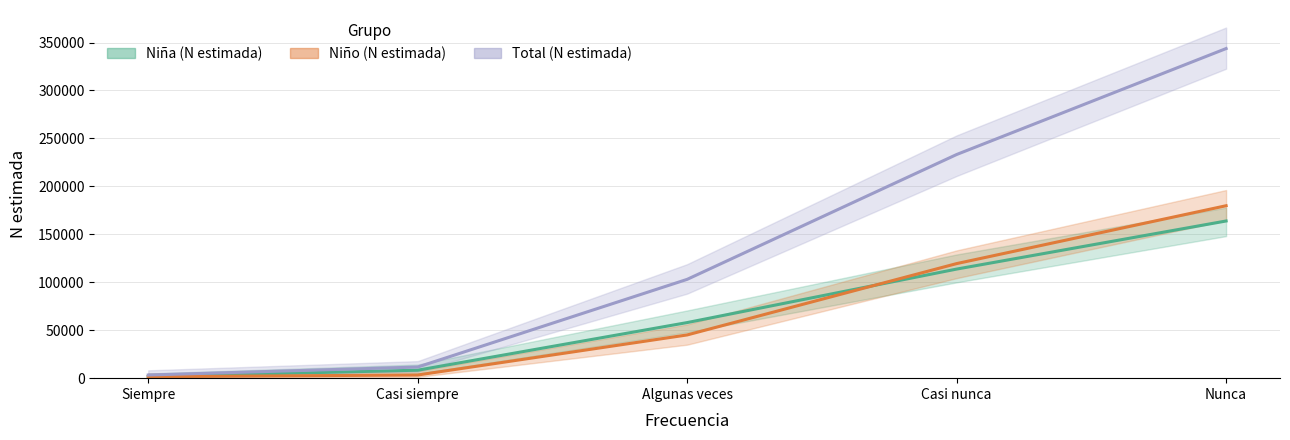

Is the value of Niño (N estimada) at Siempre greater than the value of Niña (N estimada) at Algunas veces?

No